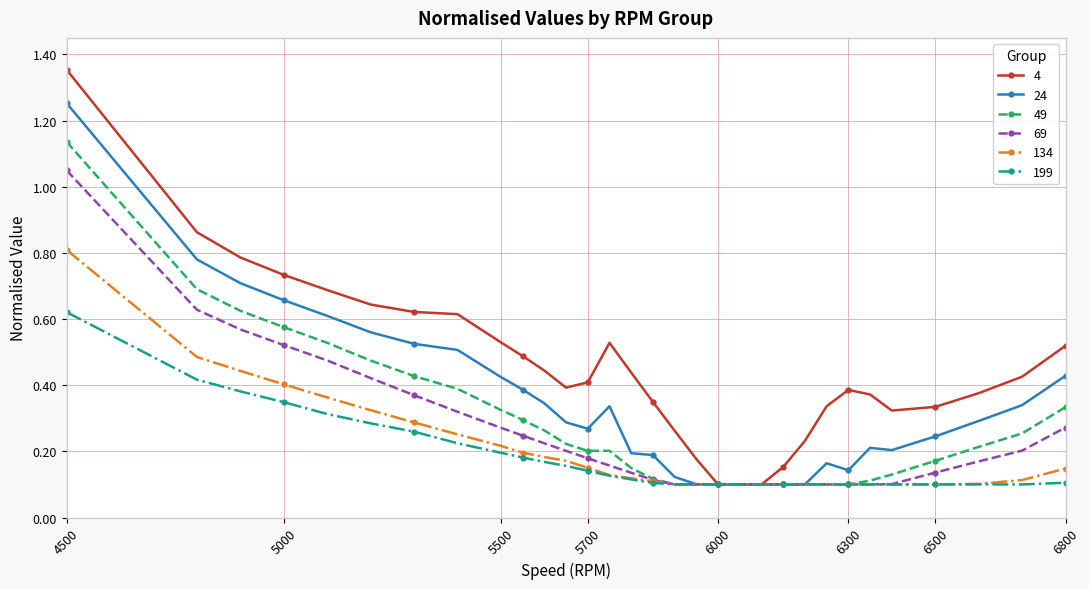

Rank the series by their maximum value, from highest to lowest.

4, 24, 49, 69, 134, 199